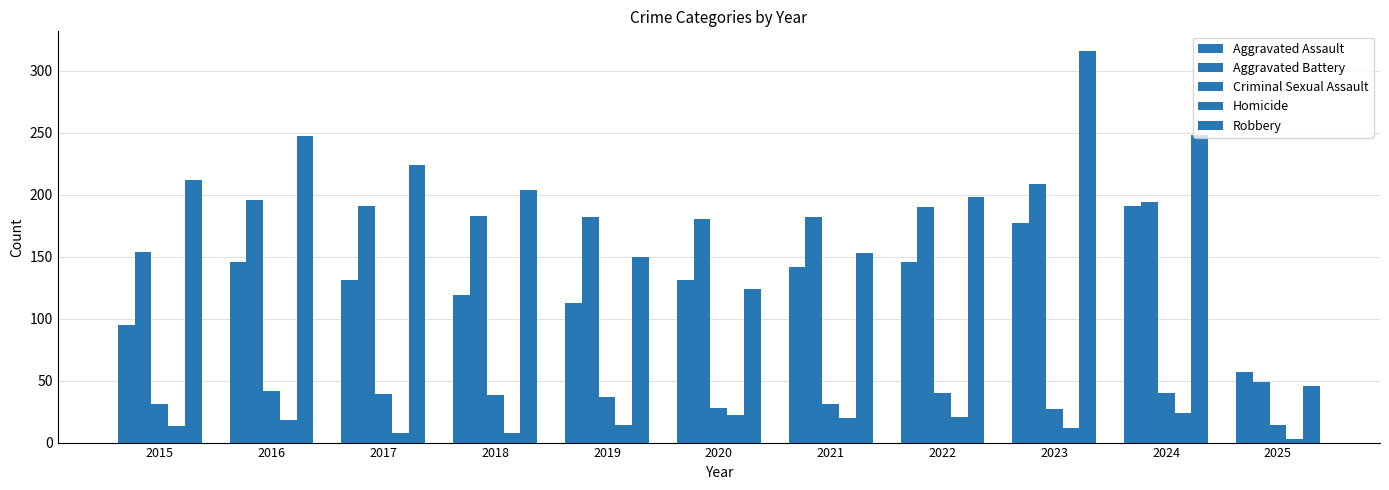

List the labels in order of Robbery value, smallest first.

2025, 2020, 2019, 2021, 2022, 2018, 2015, 2017, 2016, 2024, 2023